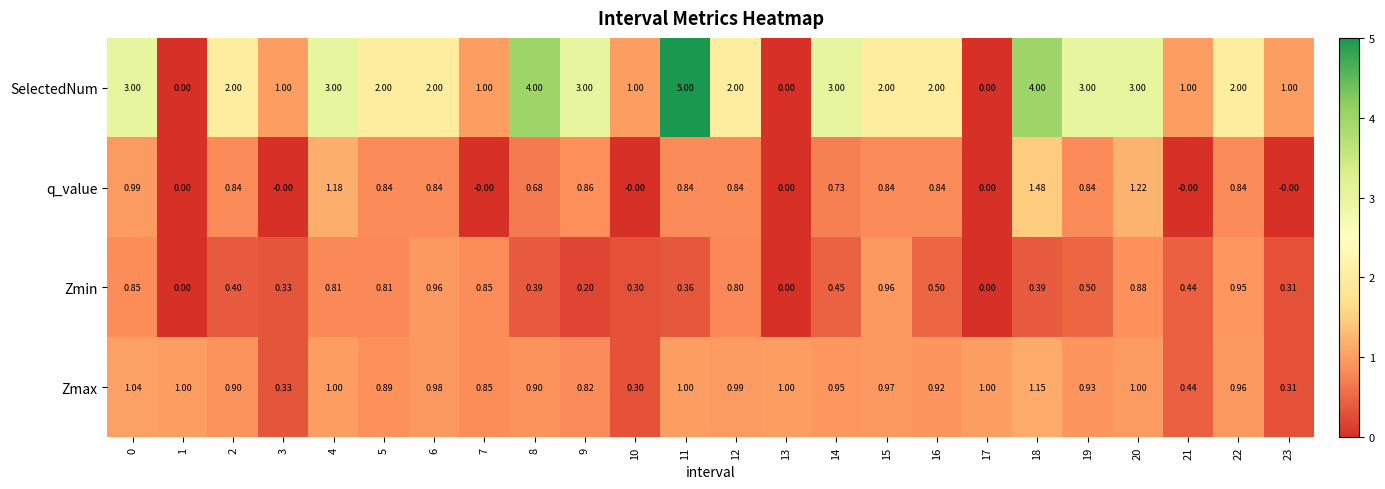

List the series in order of their peak value, highest first.

SelectedNum, q_value, Zmax, Zmin